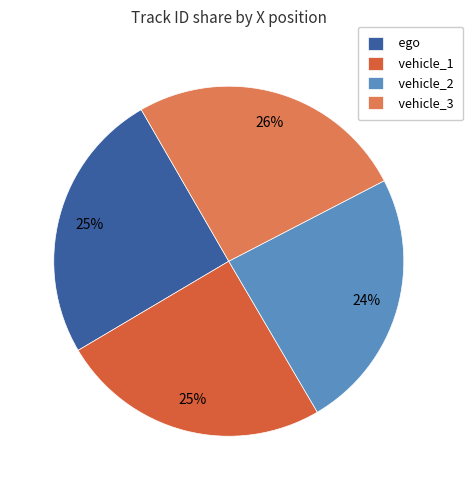

True or false: vehicle_2 accounts for 24% of the total.

True